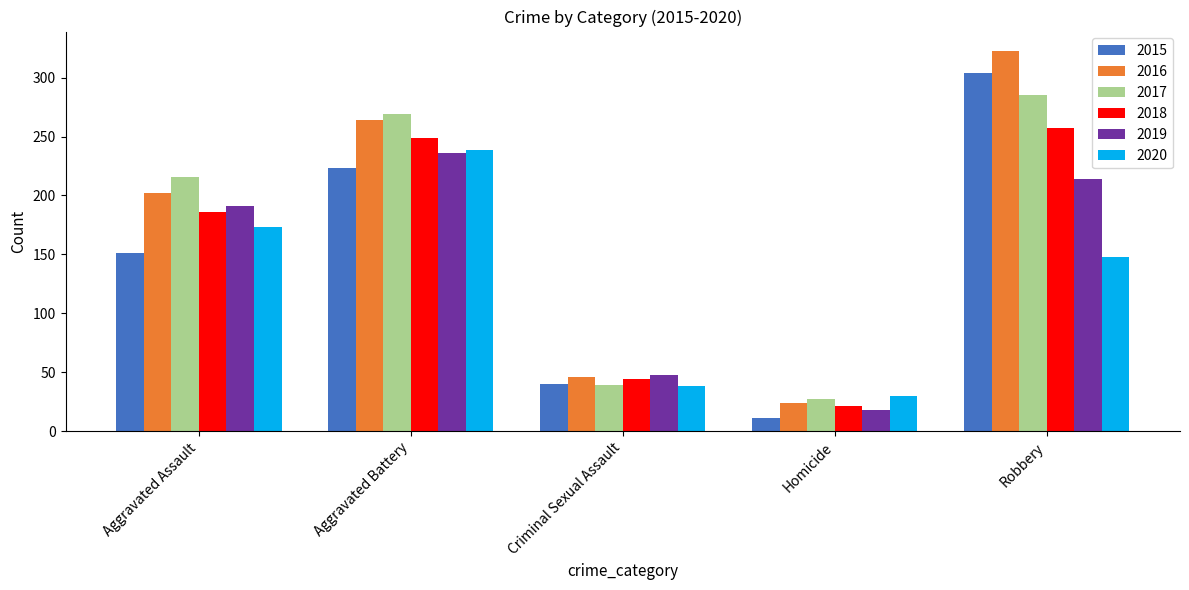

Is it true that 2019 equals 18 at Homicide?

True